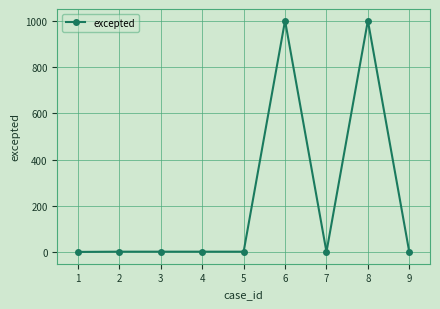

How many categories are shown in the chart?

9